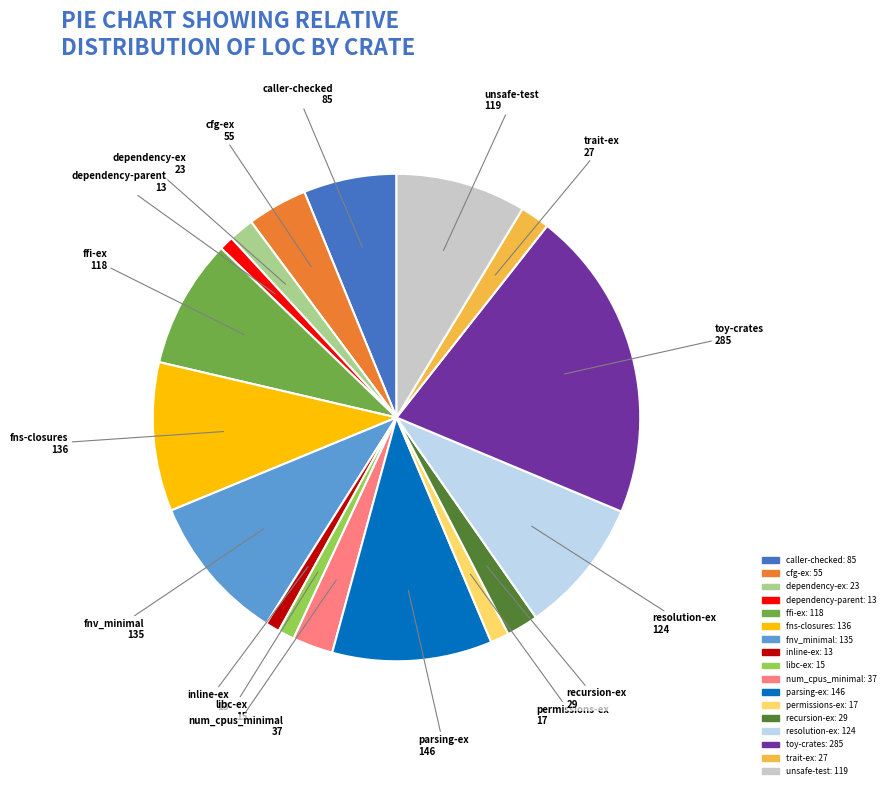

Do recursion-ex and trait-ex together represent more than half of the pie?

No